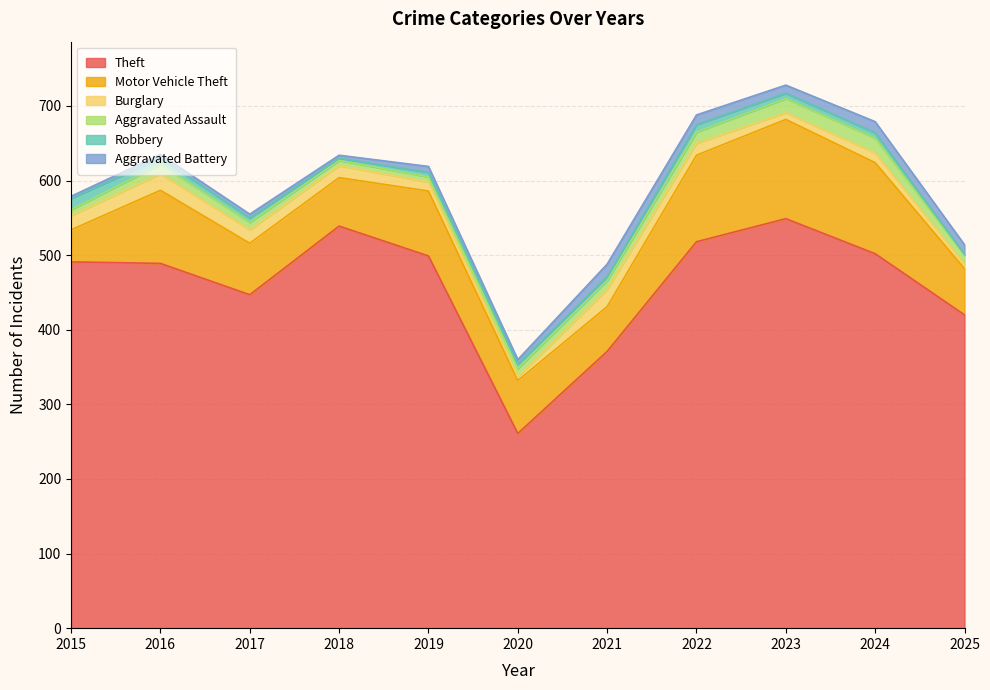

How many lines are shown in the chart?

6